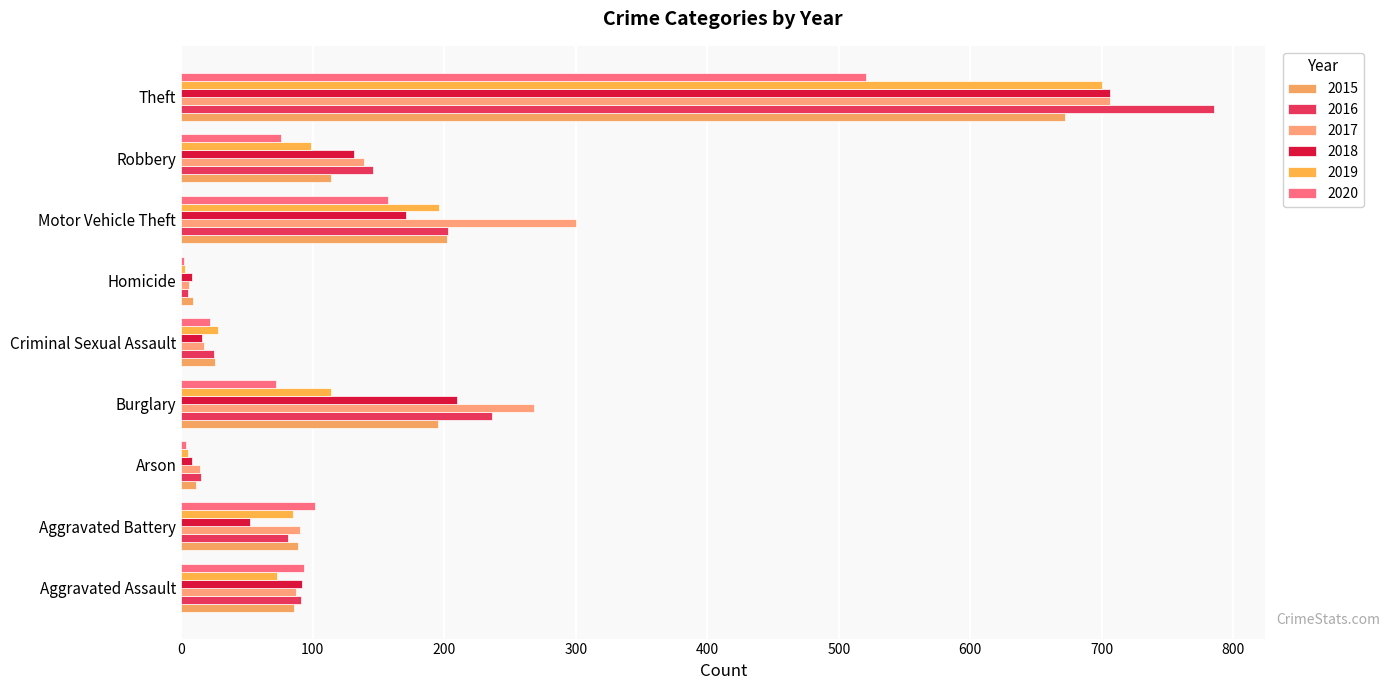

Which label corresponds to the smallest value in the chart?

Homicide